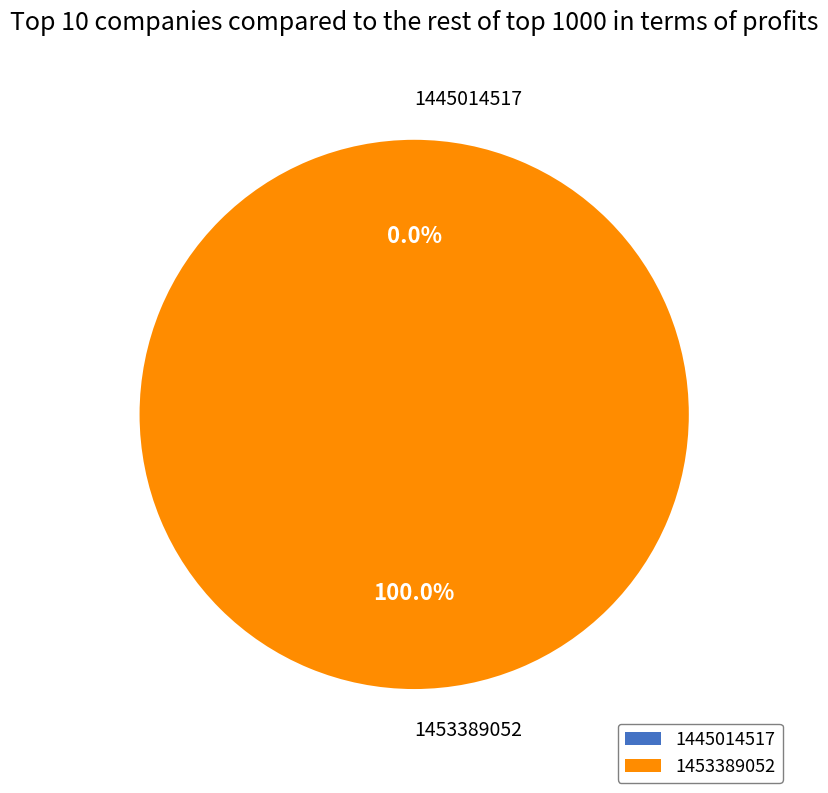

Does 1453389052 account for over 50% of the chart?

Yes